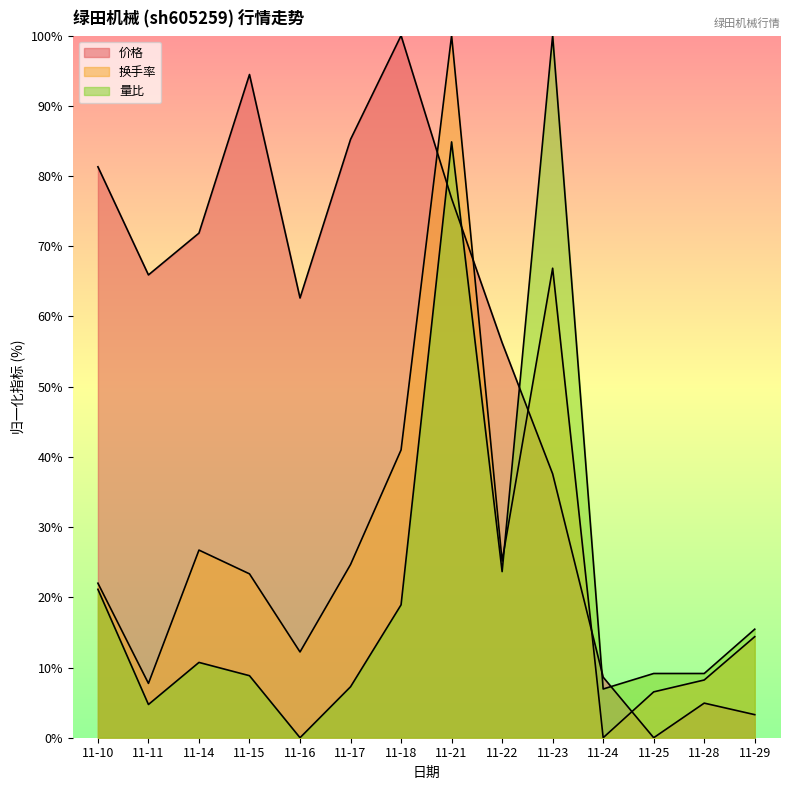

How many data points does each series have?

14